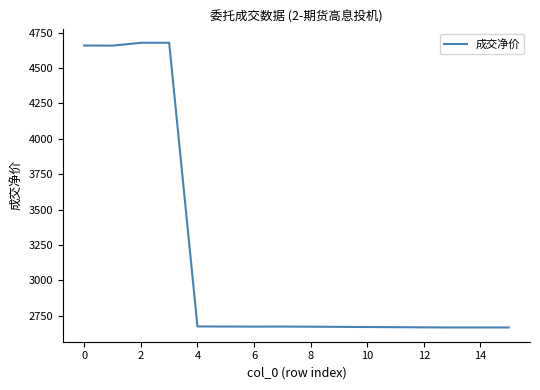

What is the maximum value shown in the chart?

4678.6